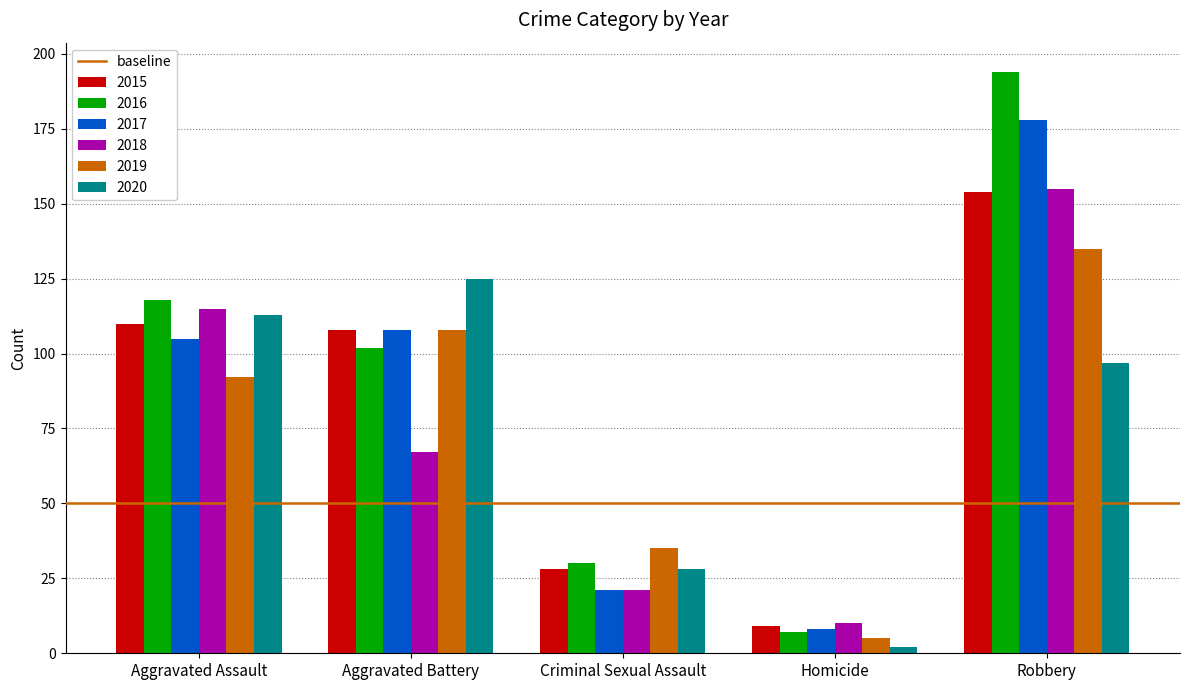

What is the label of the 2nd bar from the right?

Homicide